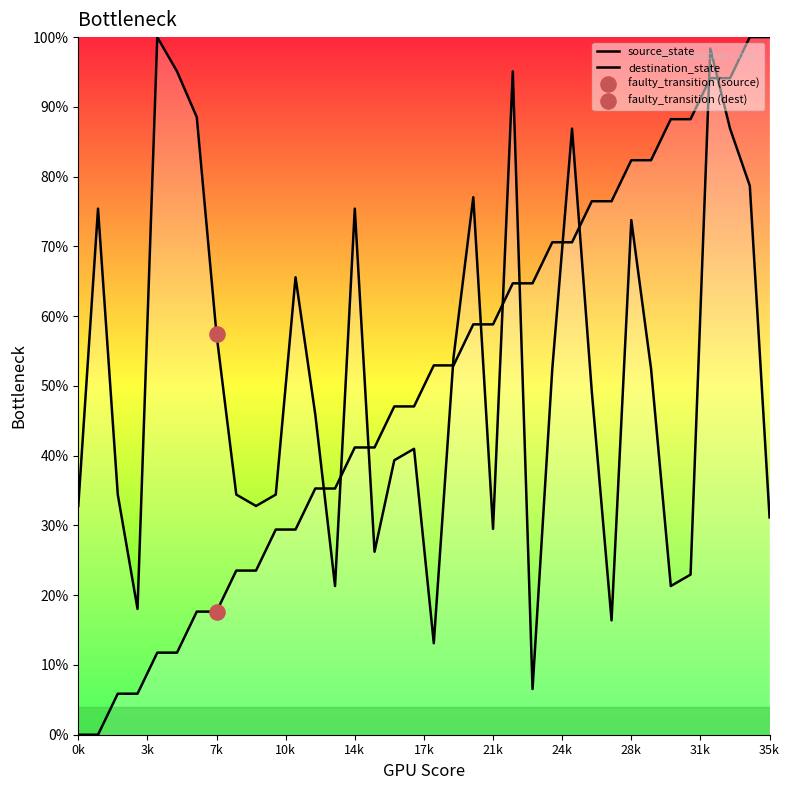

Which series has the largest total across all categories?

destination_state